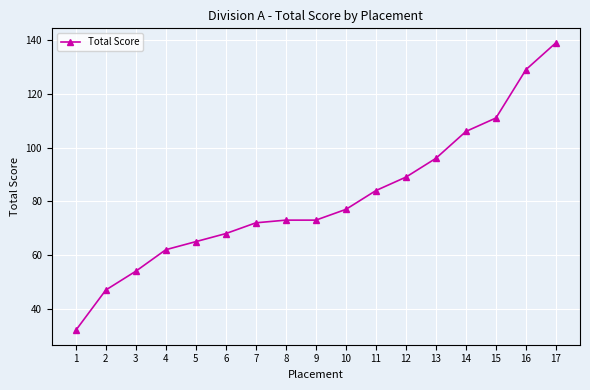

How many lines are shown in the chart?

1